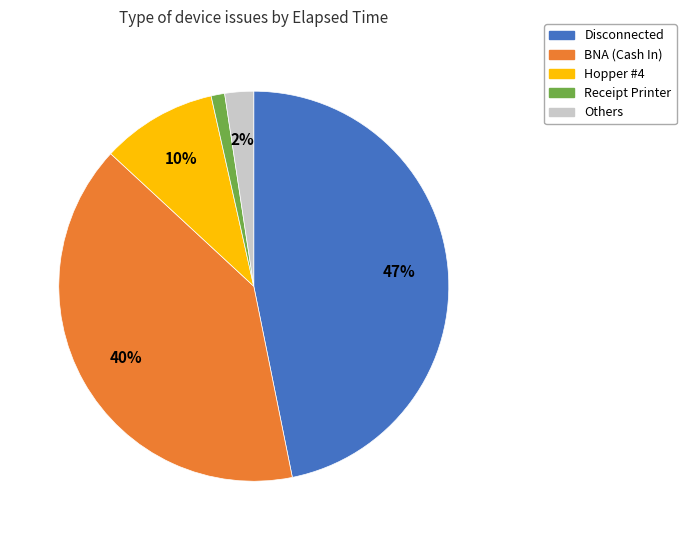

Does any single category account for the majority?

No